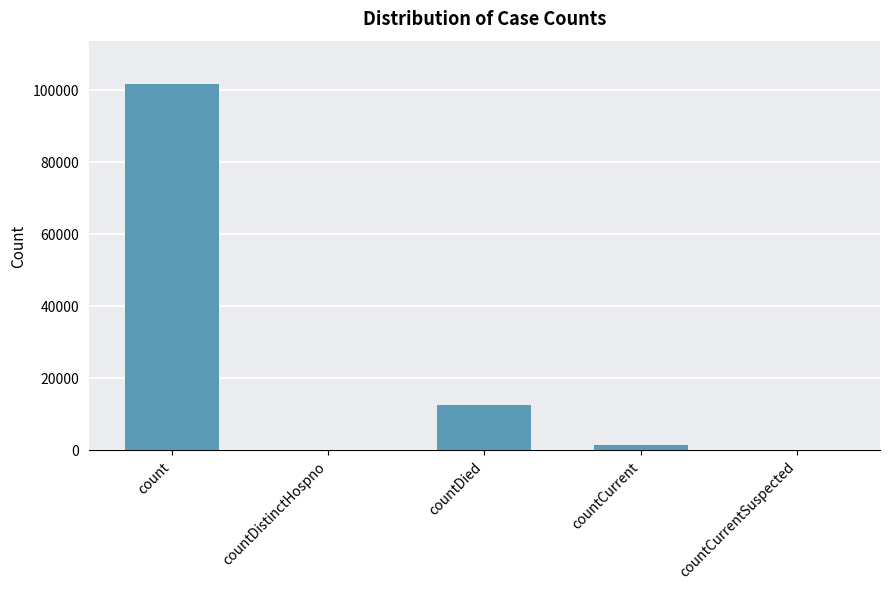

Which has a higher value, countCurrentSuspected or countCurrent?

countCurrent